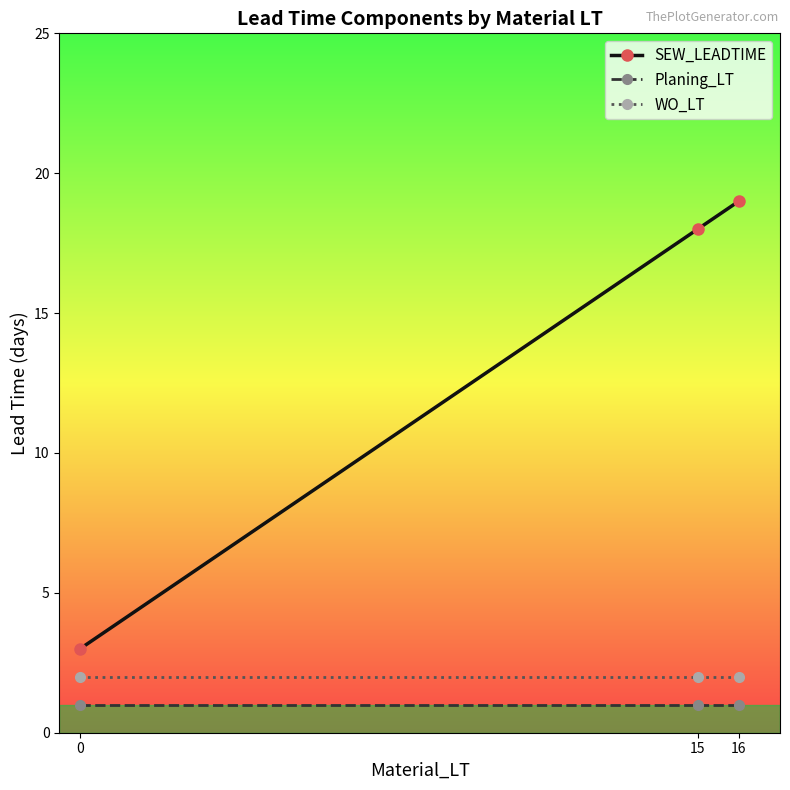

What is the smallest value displayed?

1